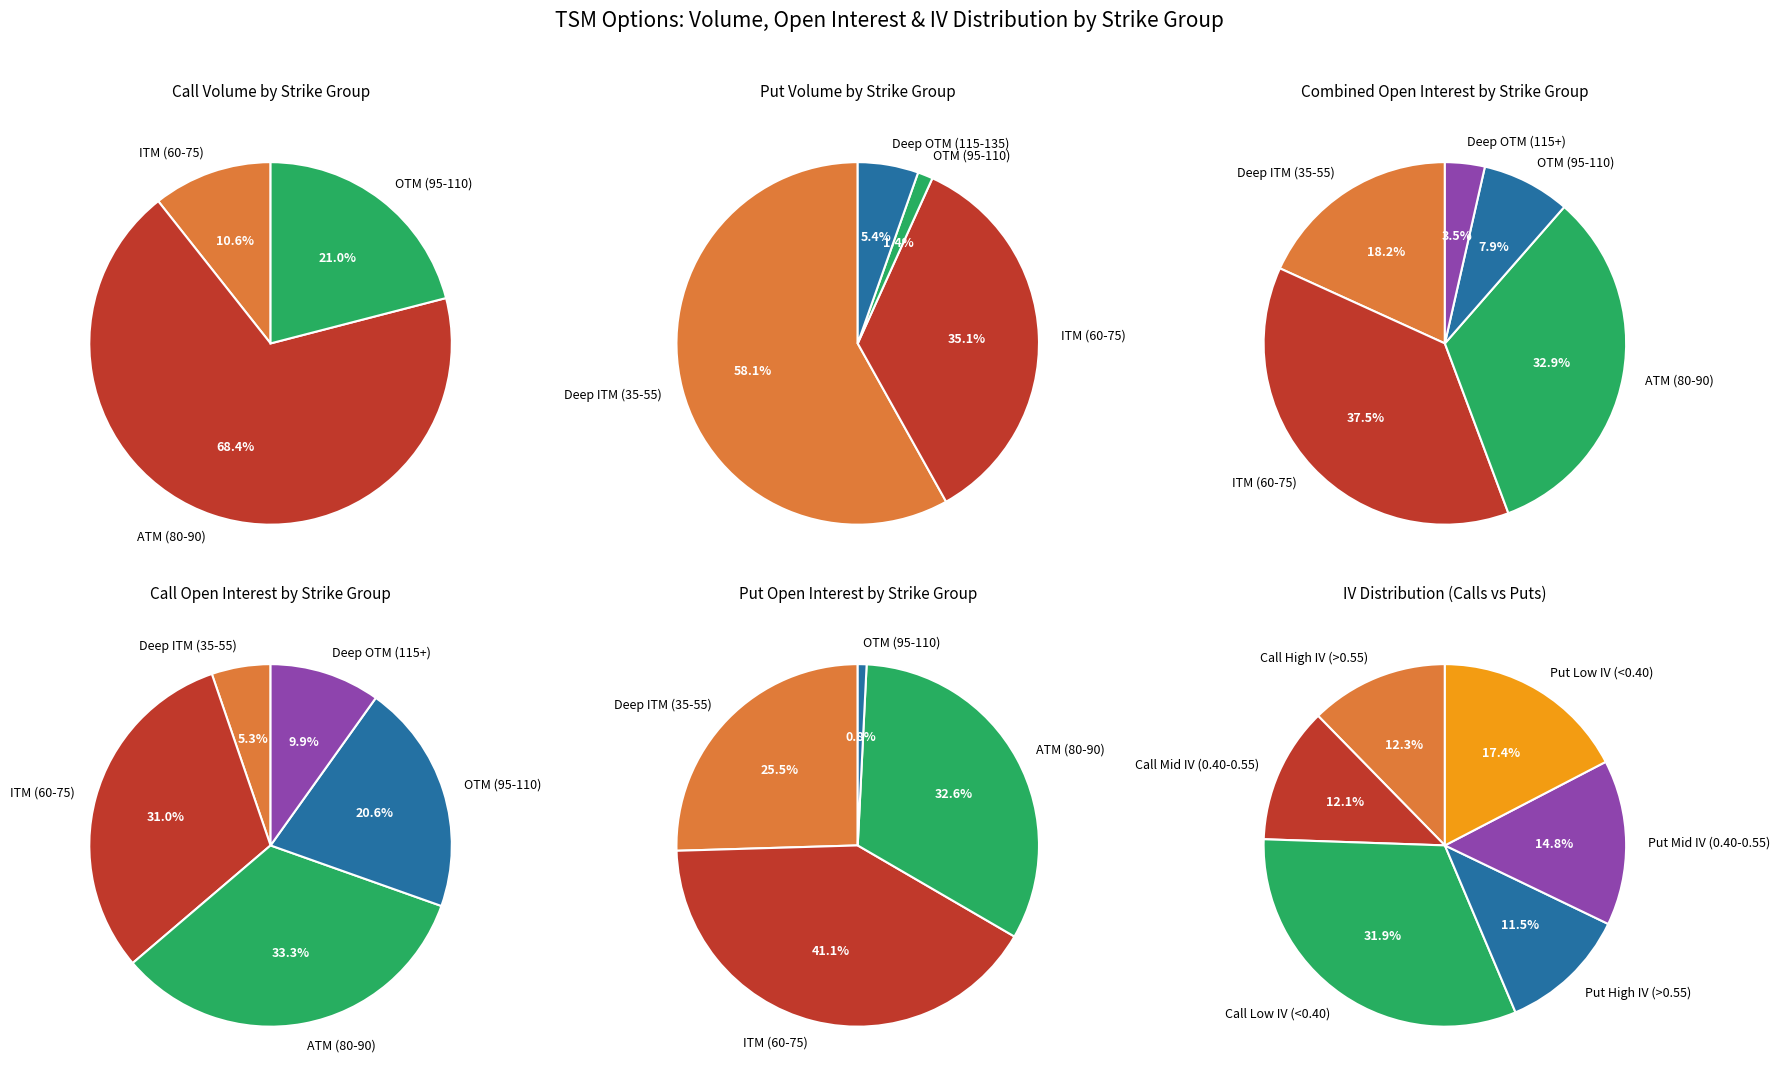

What is the spread (max minus min) of values at 0?

5